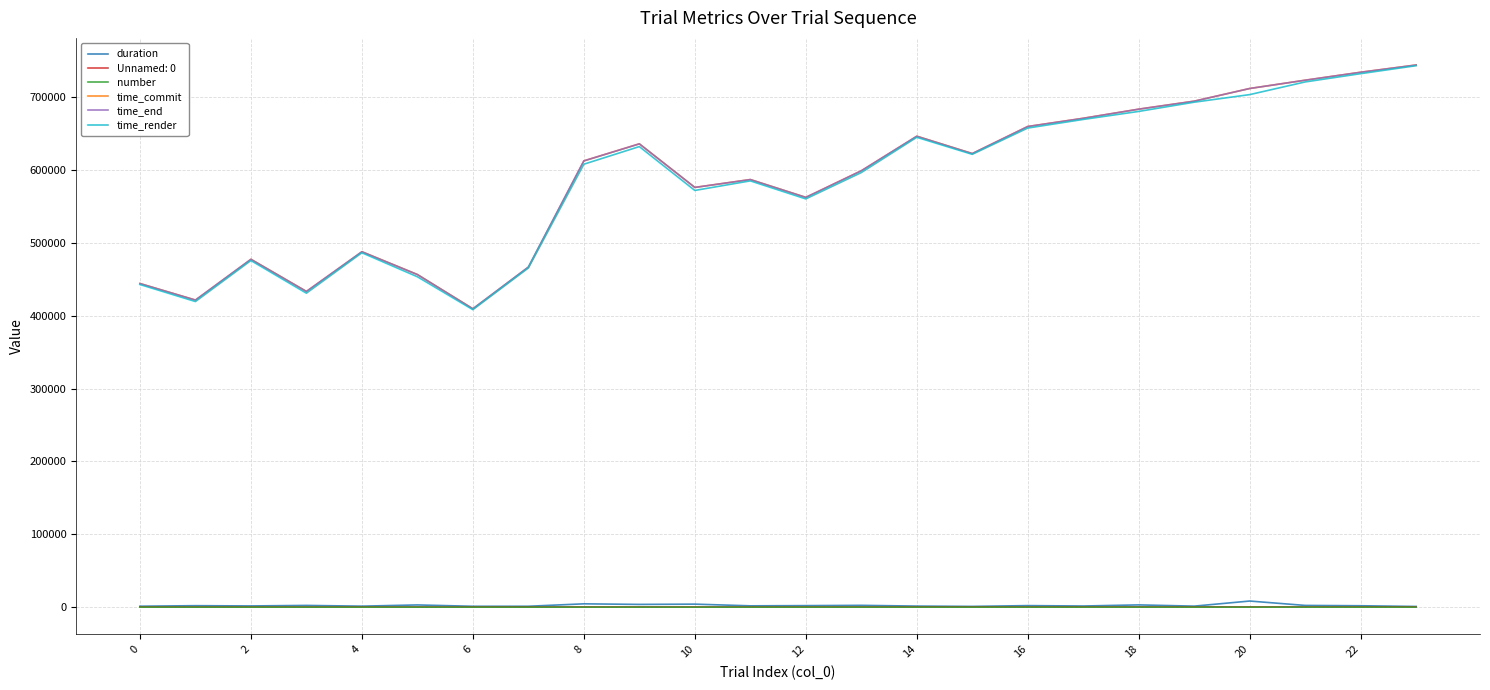

True or false: duration and time_commit cross at least once.

False